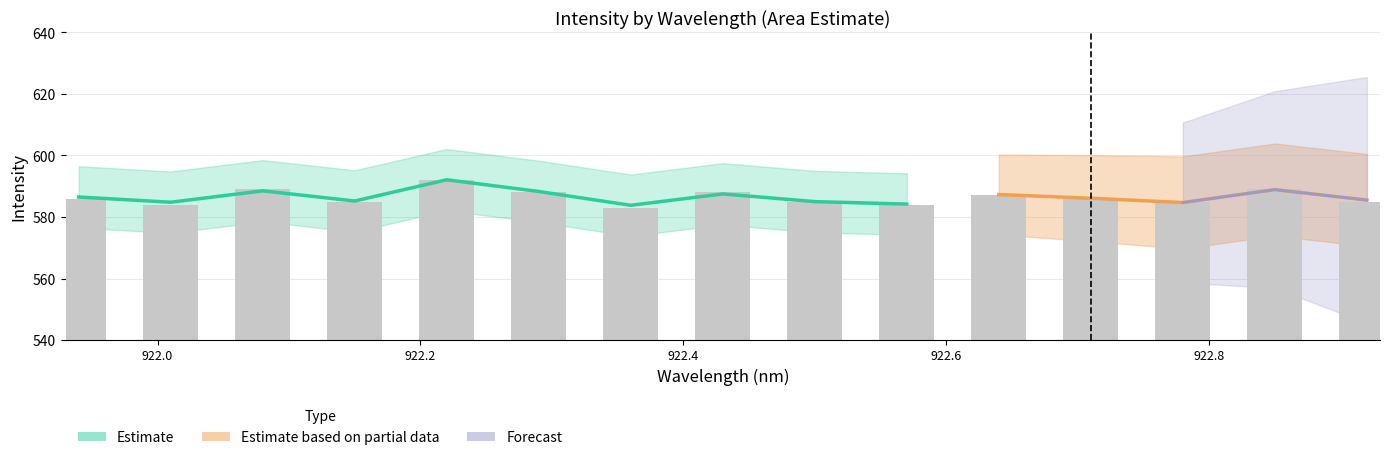

What is the sum of all values?

8796